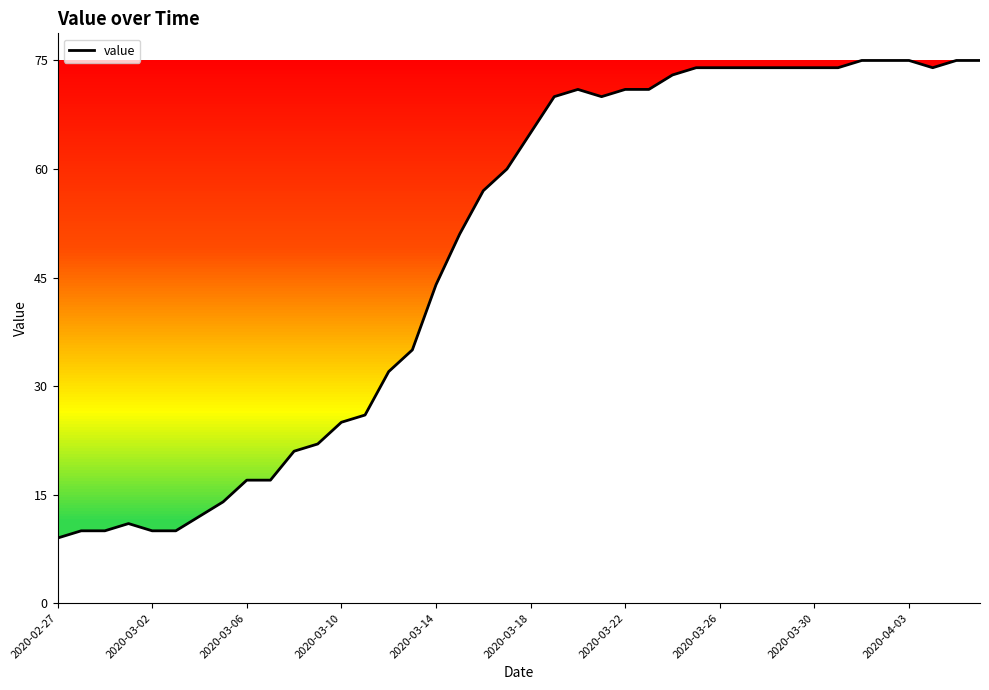

What is the minimum value shown in the chart?

9